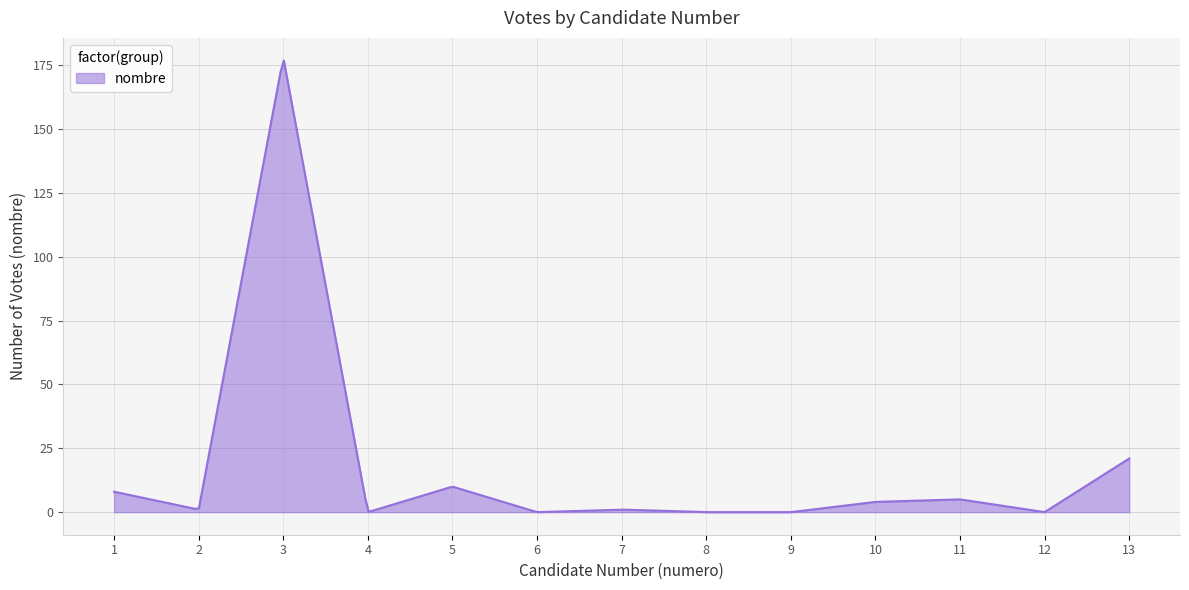

What is the greatest value displayed?

176.8